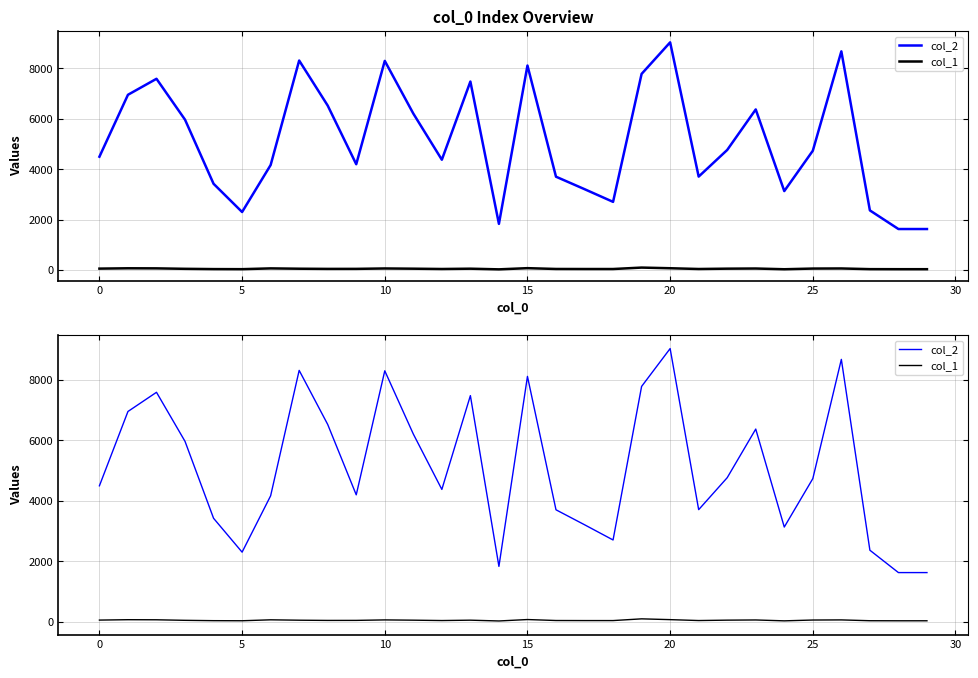

How many lines are shown in the chart?

2